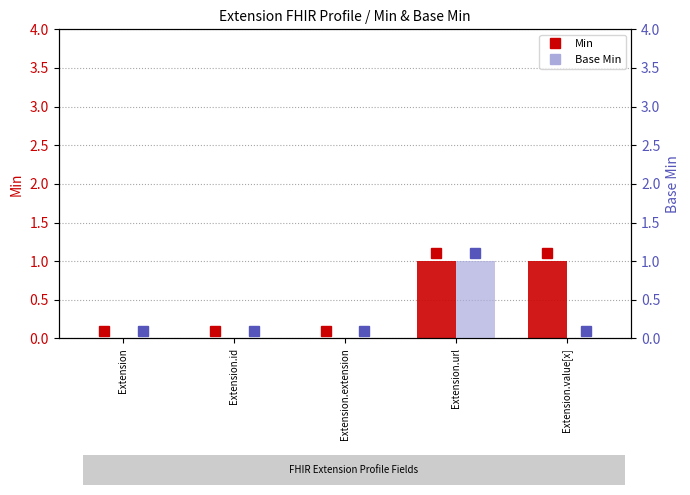

The Min series shows 1 at Extension.value[x]. True or false?

True